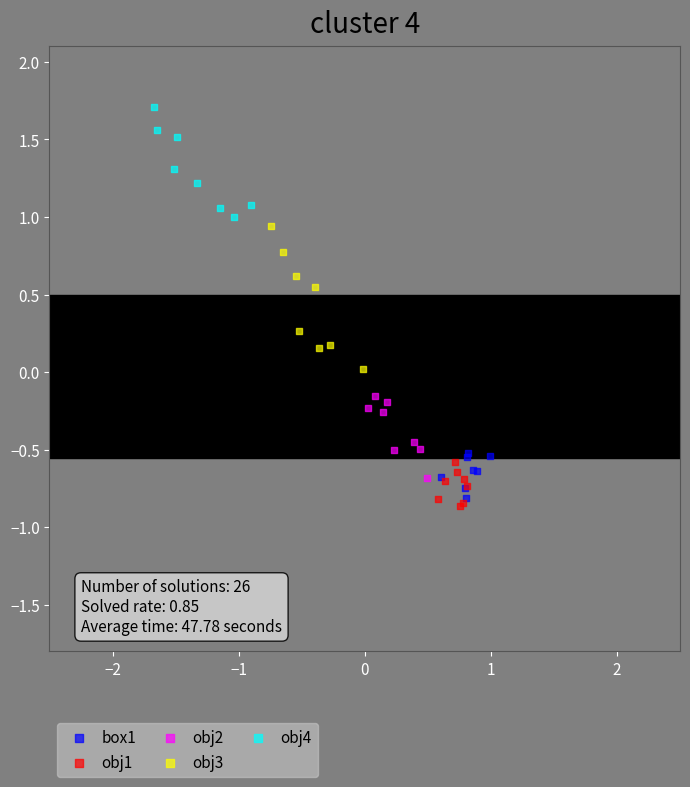

What are all the series names shown in the legend?

box1, obj1, obj2, obj3, obj4